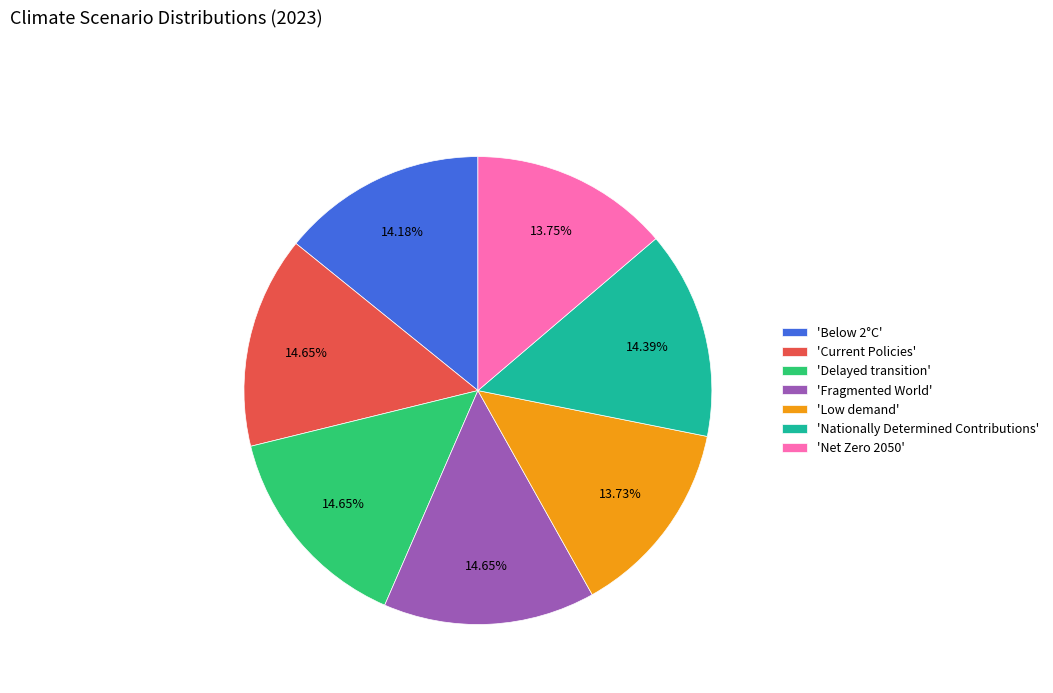

Is there a majority slice in this chart?

No